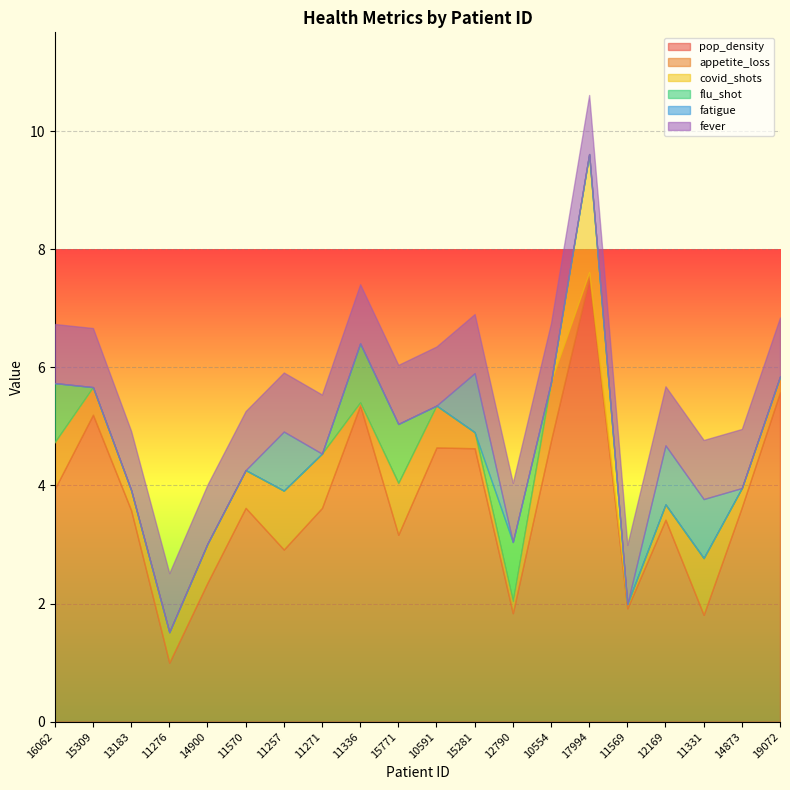

Reading left to right, list all the values displayed in this chart.

pop_density: 3.9	5.2	3.6	1.0	2.4	3.6	2.9	3.6	5.4	3.2	4.6	4.6	1.8	4.8	7.5	1.9	3.4	1.8	3.6	5.6
appetite_loss: 0.8	0.5	0.3	0.5	0.7	0.6	1.0	0.9	0.1	0.9	0.7	0.3	0.2	1.0	0.1	0.1	0.3	1.0	0.3	0.3
covid_shots: 0.0	0.0	0.0	0.0	0.0	0.0	0.0	0.0	0.0	0.0	0.0	0.0	0.0	0.0	2.0	0.0	0.0	0.0	0.0	0.0
flu_shot: 1.0	0.0	0.0	0.0	0.0	0.0	0.0	0.0	1.0	1.0	0.0	0.0	1.0	0.0	0.0	0.0	0.0	0.0	0.0	0.0
fatigue: 0.0	0.0	0.0	0.0	0.0	0.0	1.0	0.0	0.0	0.0	0.0	1.0	0.0	0.0	0.0	0.0	1.0	1.0	0.0	0.0
fever: 1.0	1.0	1.0	1.0	1.0	1.0	1.0	1.0	1.0	1.0	1.0	1.0	1.0	1.0	1.0	1.0	1.0	1.0	1.0	1.0